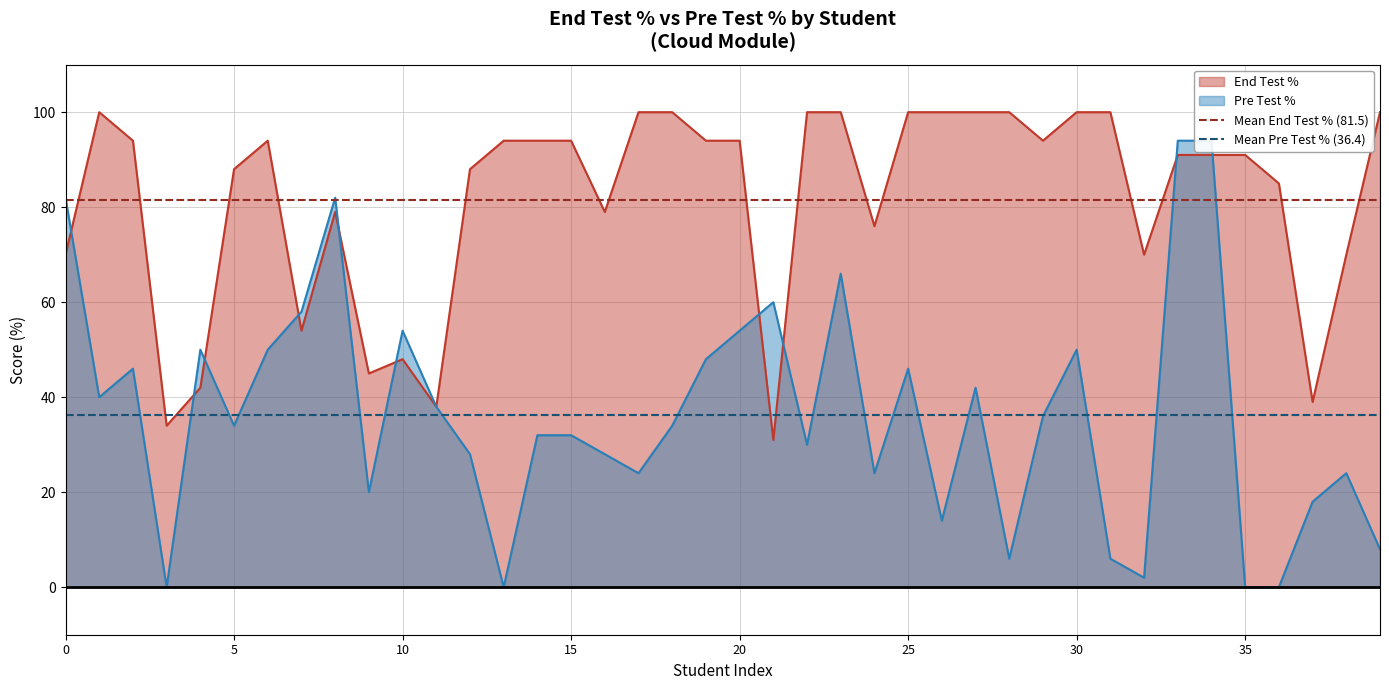

What is the lowest value of the End Test % series?

31